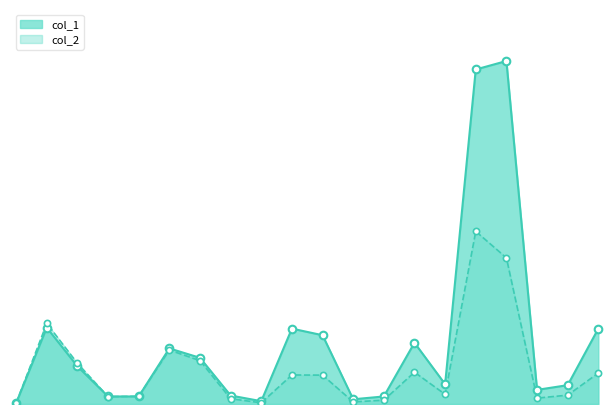

What is the total value across all series at 100/03/03?

83200